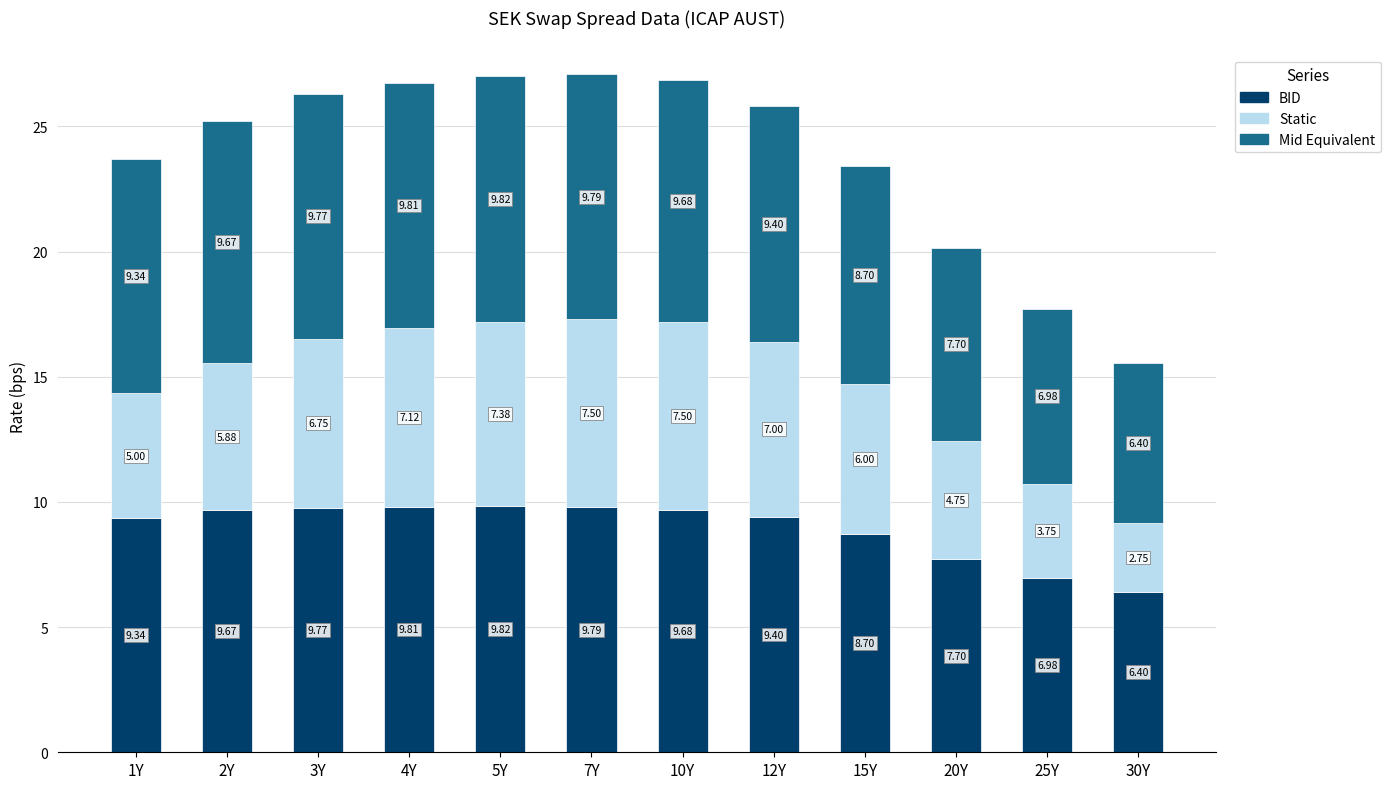

How many bars are there in total?

12